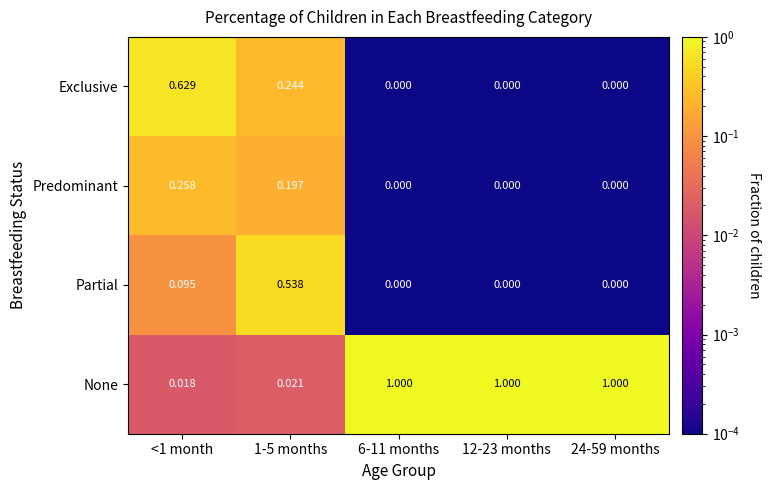

Which series has the widest spread of values?

None